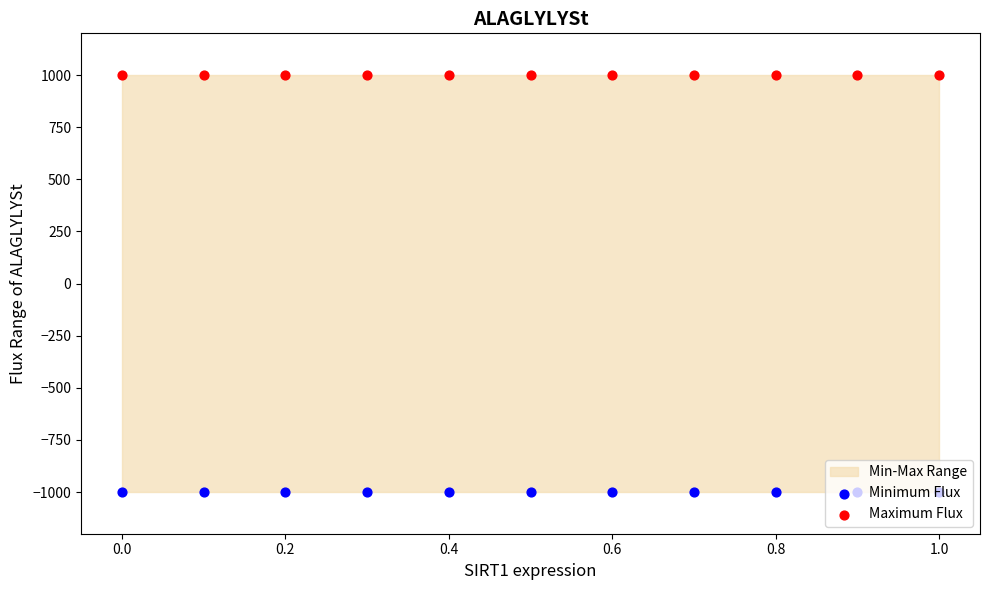

Which series has the largest total across all categories?

Maximum Flux